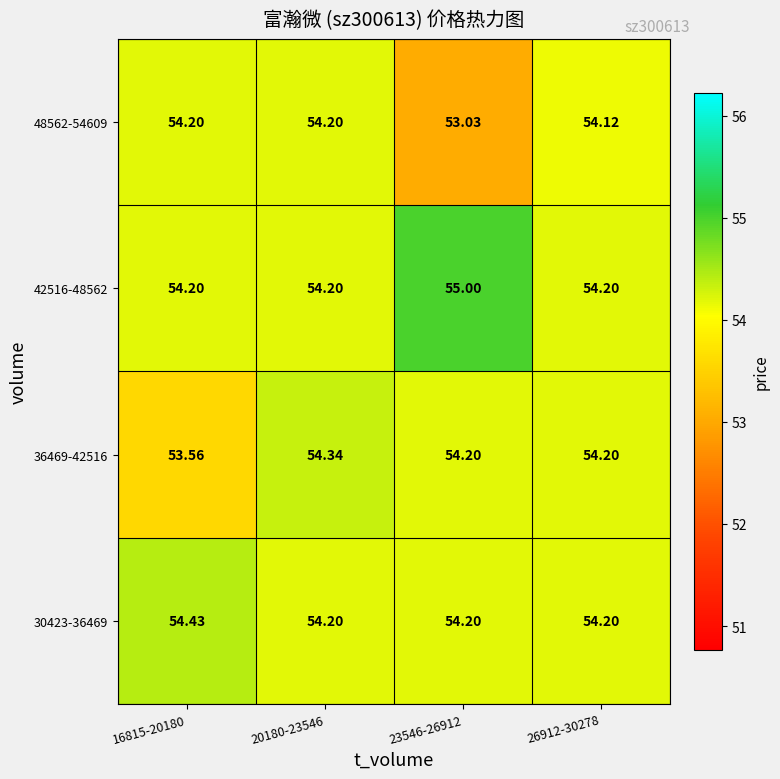

Is the value of 48562-54609 at 23546-26912 greater than the value of 30423-36469 at 16815-20180?

No